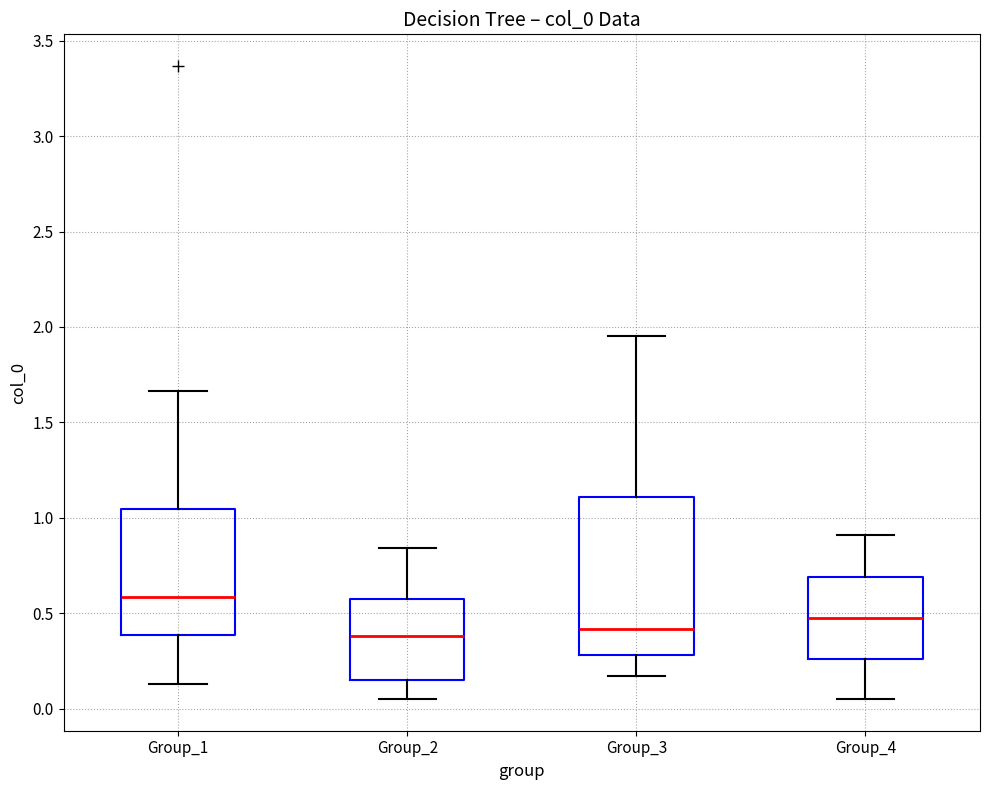

Comparing the boxes themselves (not the whiskers), which one is the tallest?

Group_3